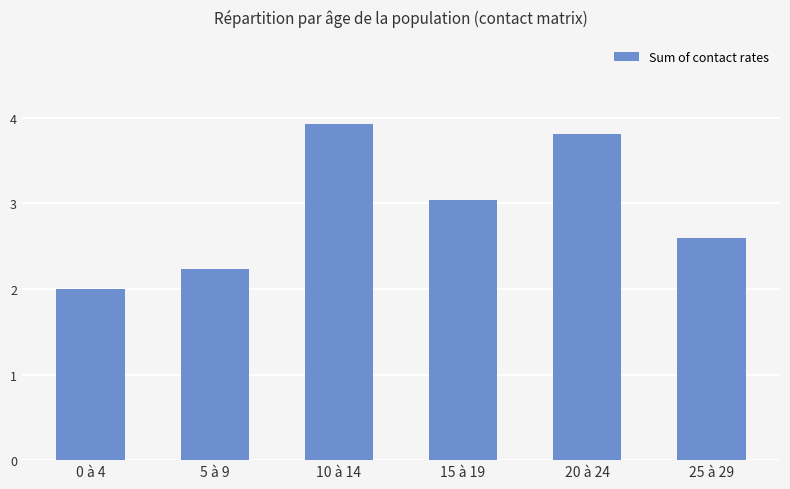

Read the value at 25 à 29.

2.6